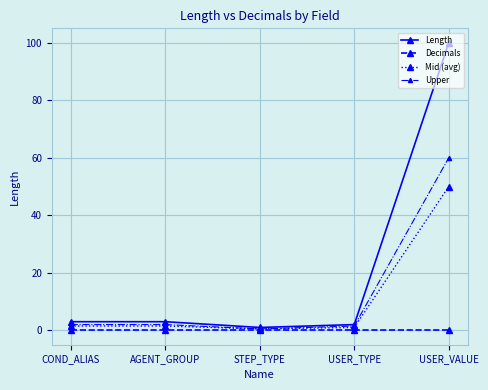

Which series has the largest total across all categories?

Length